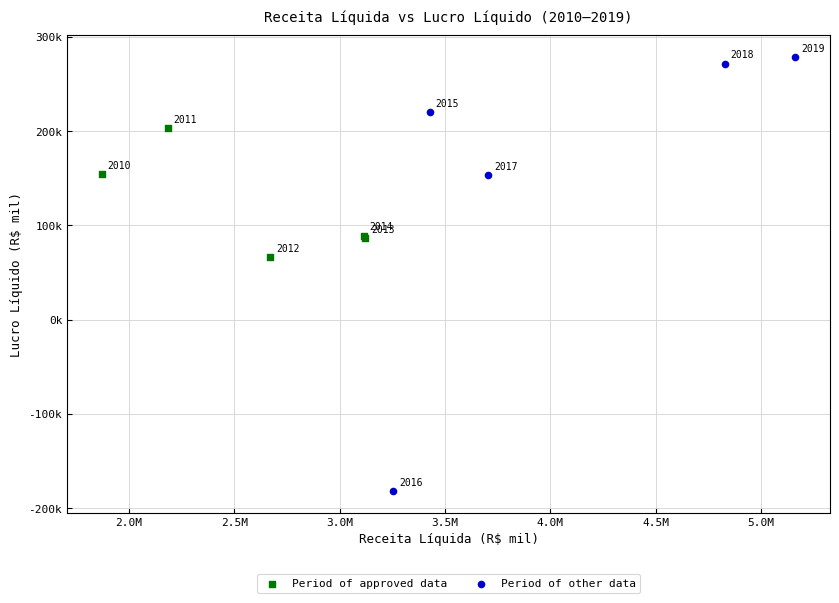

Which series contains the lowest Y value?

Period of other data